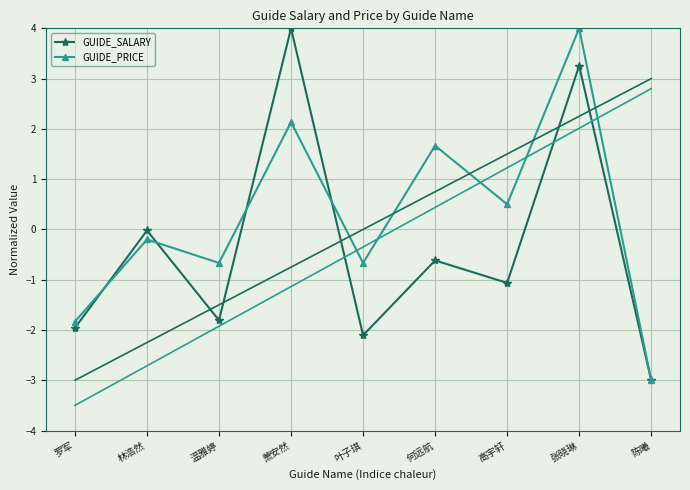

True or false: GUIDE_SALARY has a value of -2.1 at 叶子琪.

True